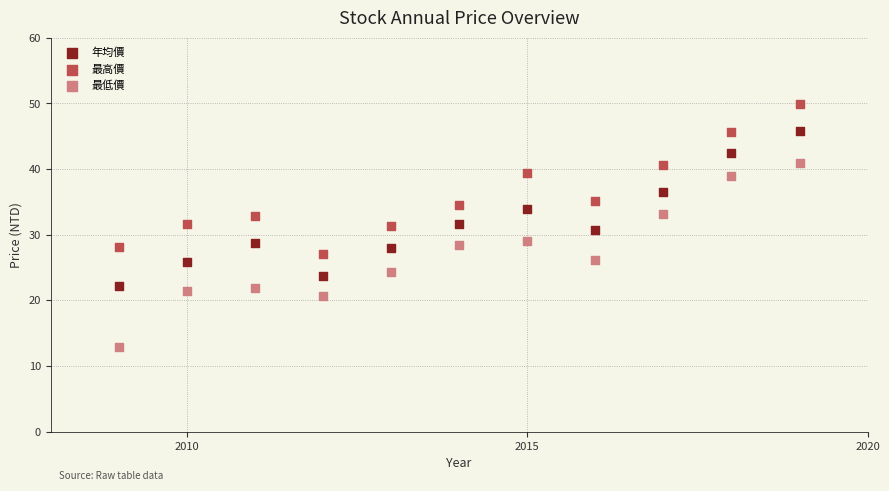

Which series has the widest spread of Y values?

最低價